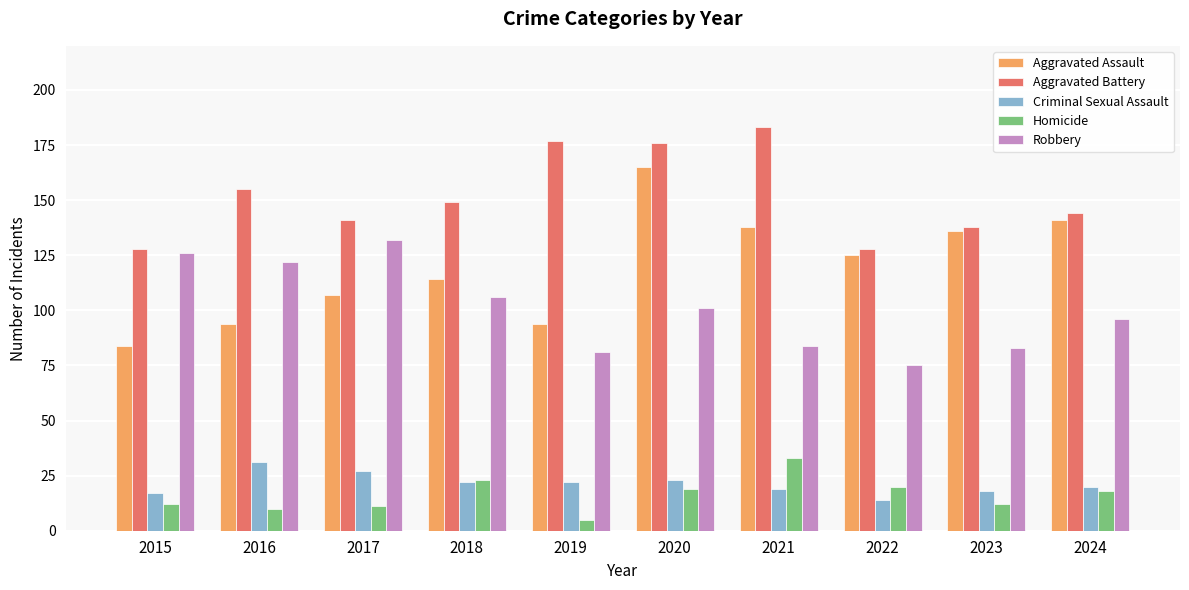

Is it true that Homicide equals 41 at 2018?

False